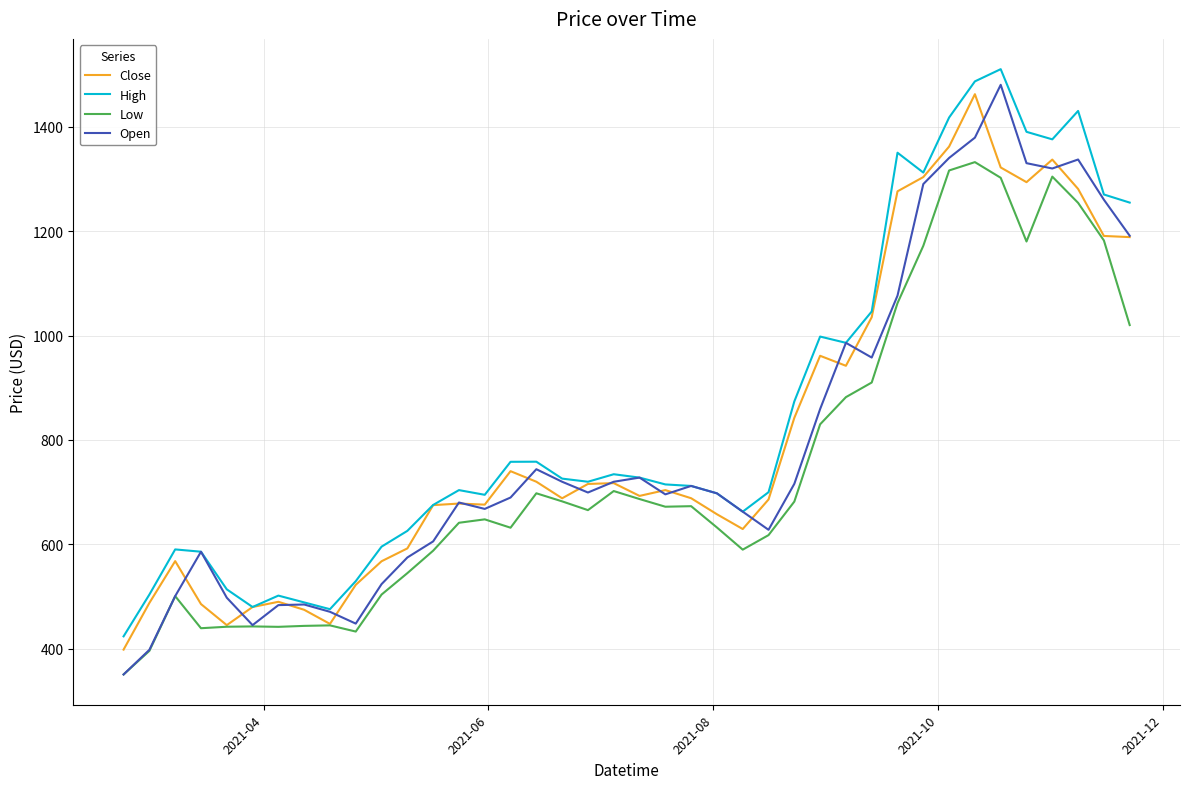

True or false: High and Low cross at least once.

False